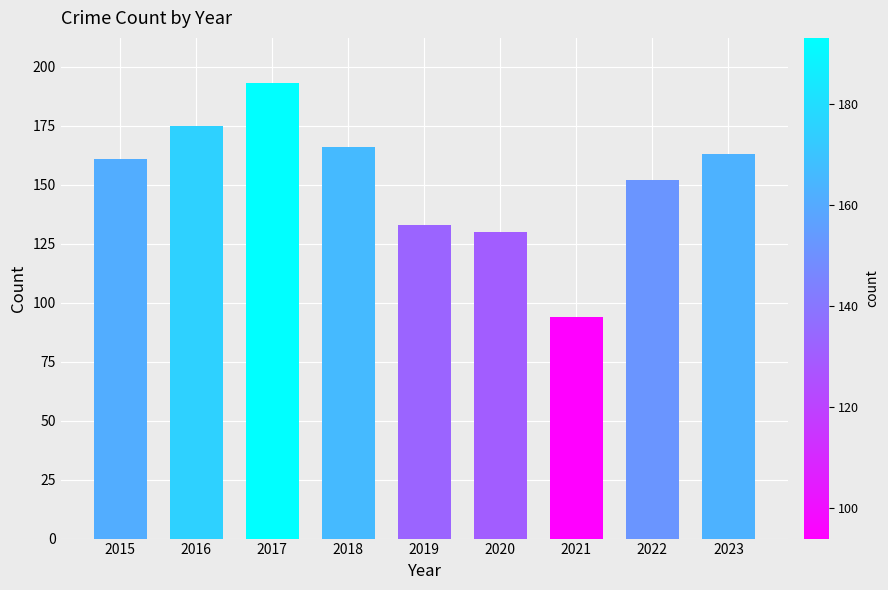

What is the maximum value shown in the chart?

193